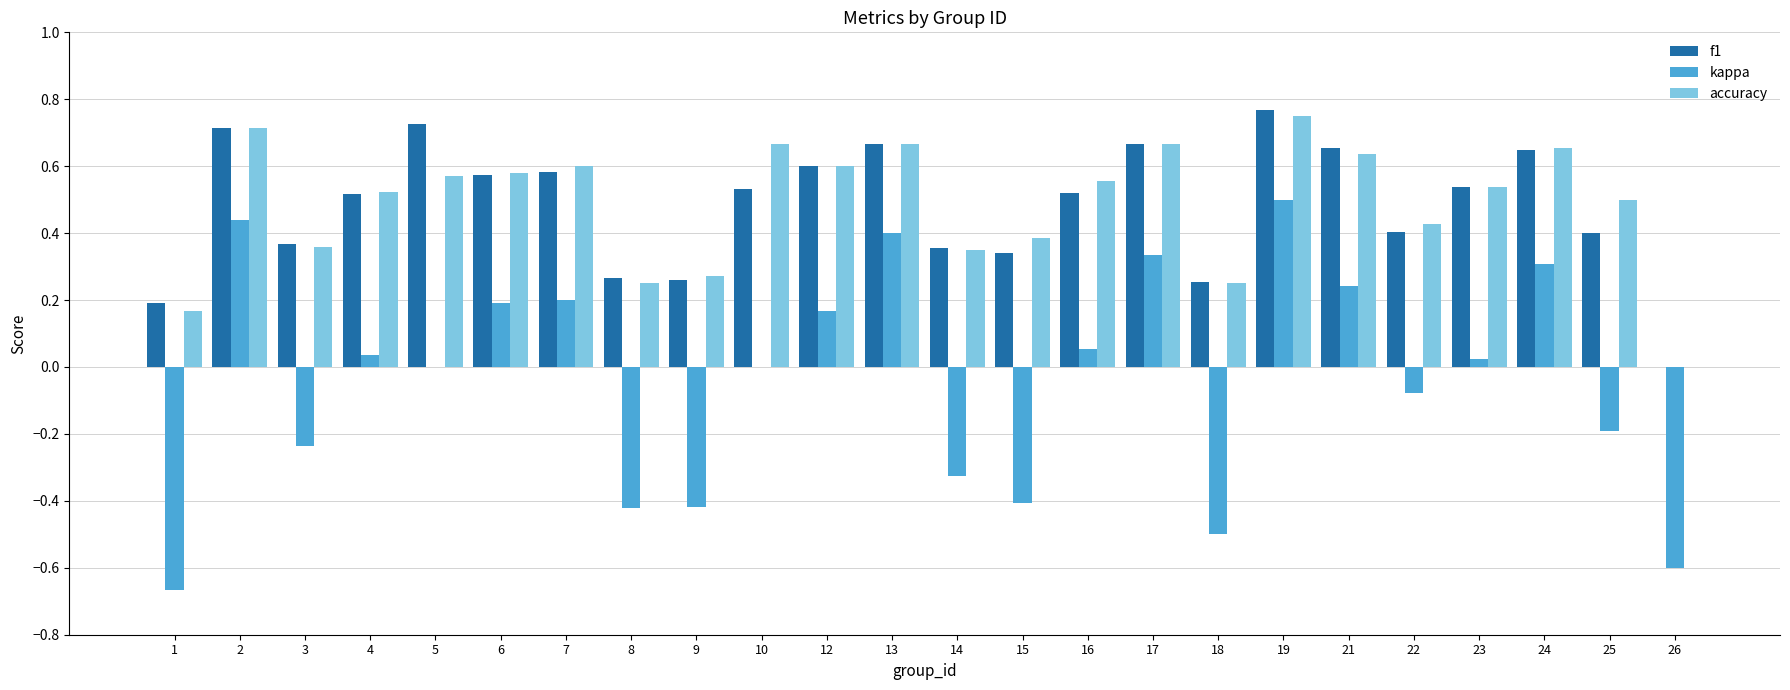

How many groups of bars are there?

24